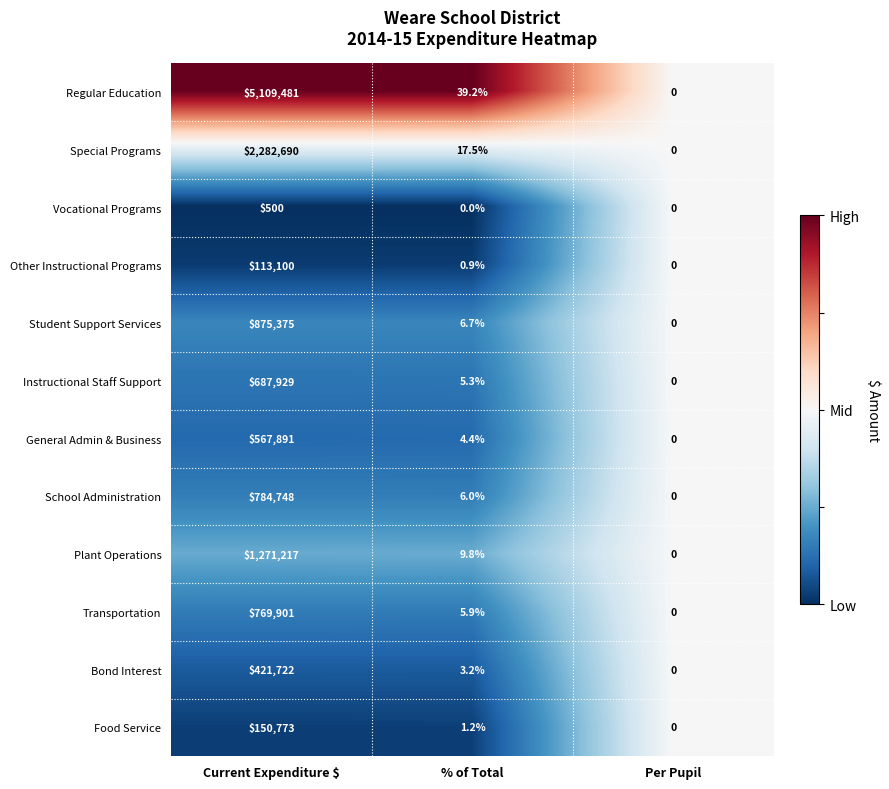

Between Current Expenditure $ and % of Total, which series saw the biggest shift?

Regular Education